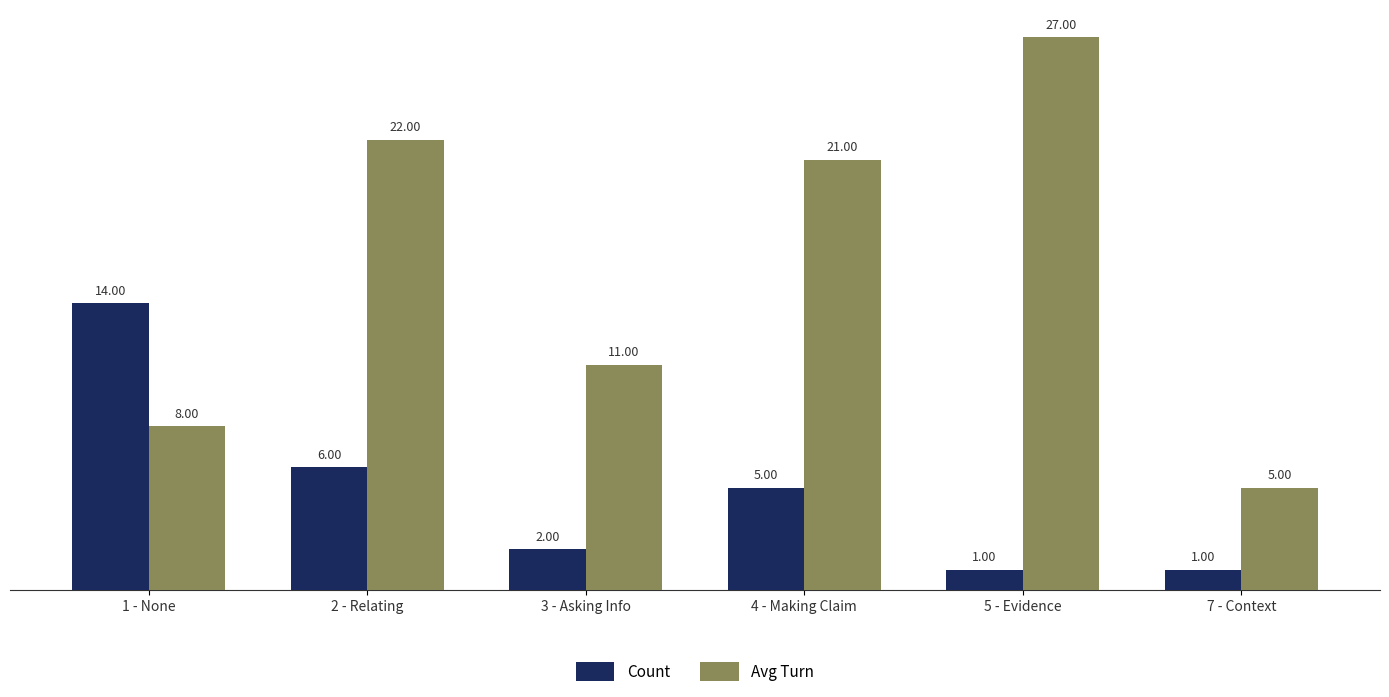

Which series changed the most between 1 - None and 4 - Making Claim?

Avg Turn